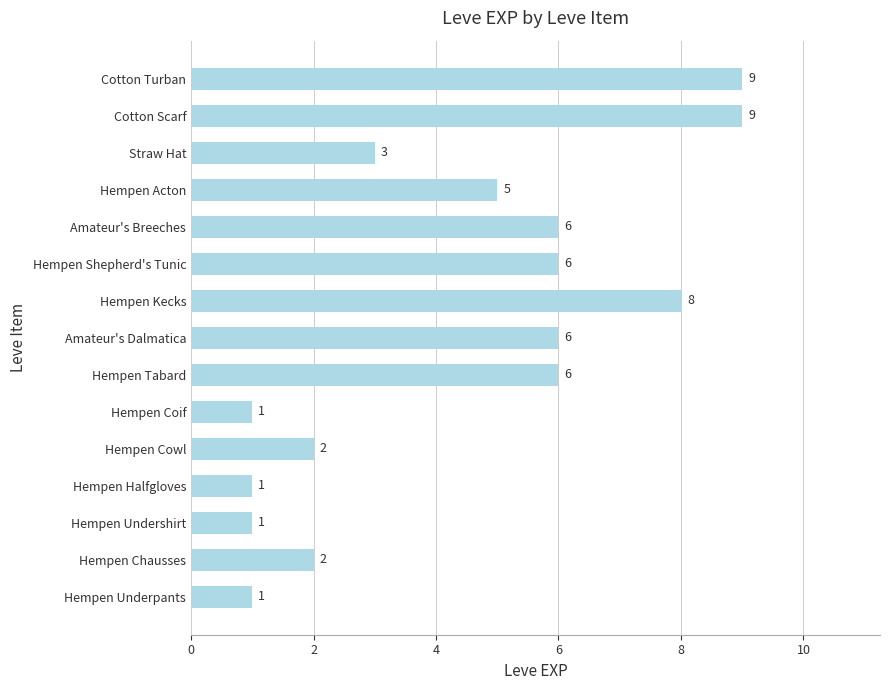

Are the bars grouped side by side (vs. stacked)?

No